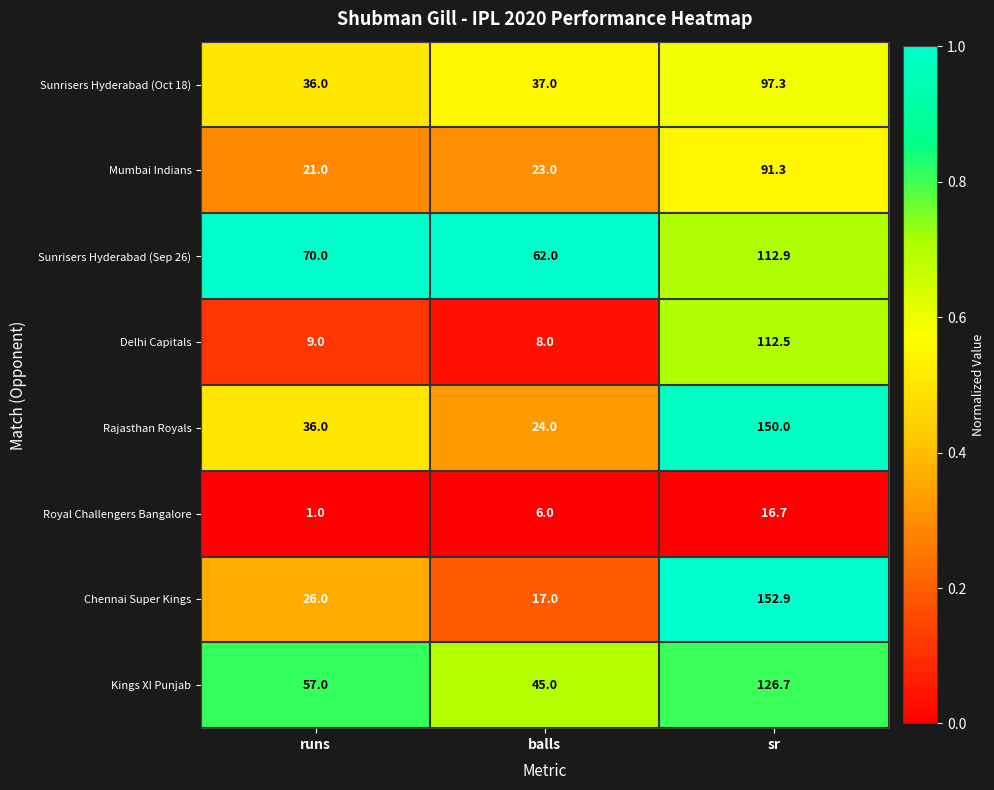

What is the average value of the Sunrisers Hyderabad (Oct 18) series?

56.8